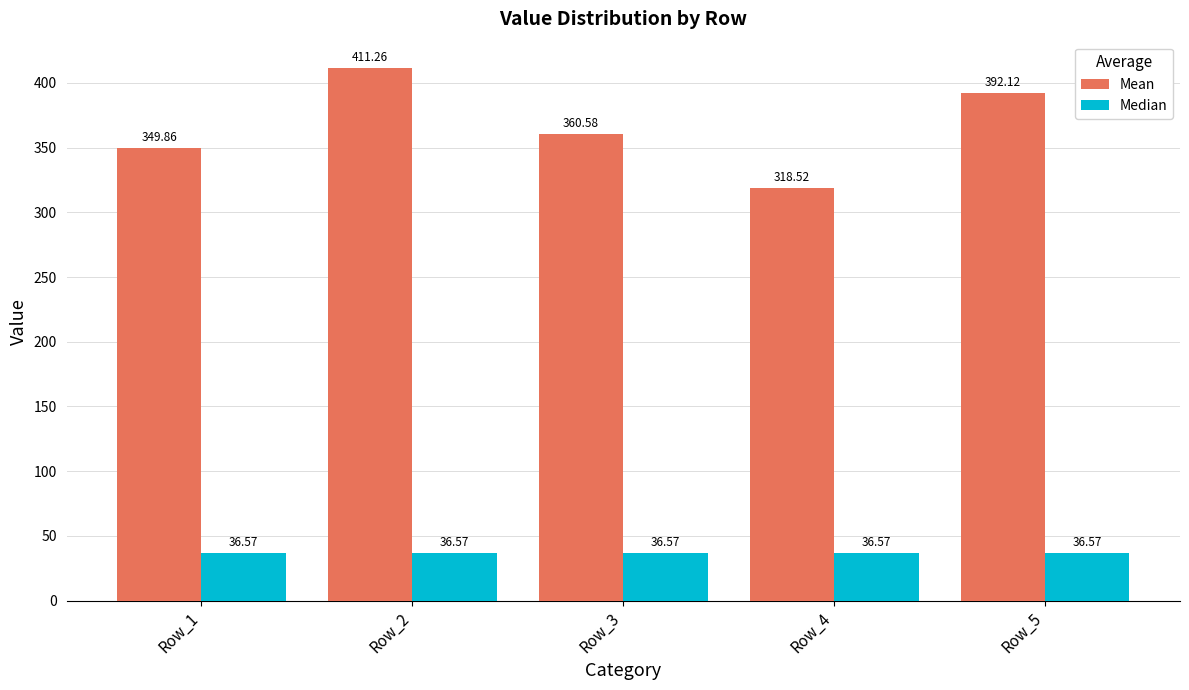

Reading left to right, transcribe all the data shown in this chart.

Mean: Row_1=349.9	Row_2=411.3	Row_3=360.6	Row_4=318.5	Row_5=392.1
Median: Row_1=36.6	Row_2=36.6	Row_3=36.6	Row_4=36.6	Row_5=36.6